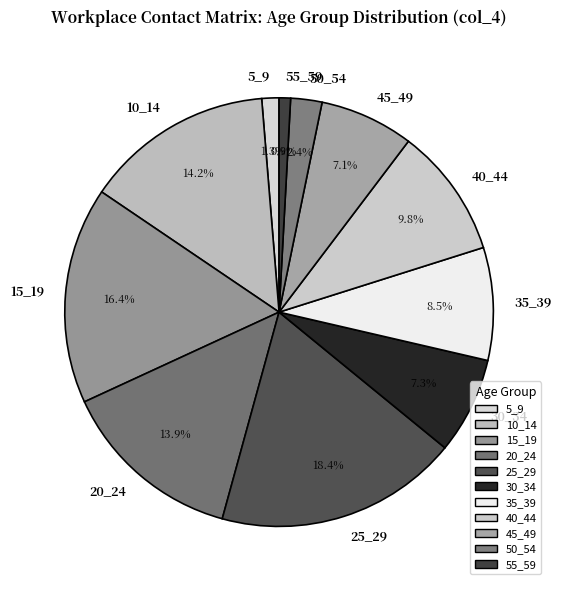

How many segments does this pie chart have?

11